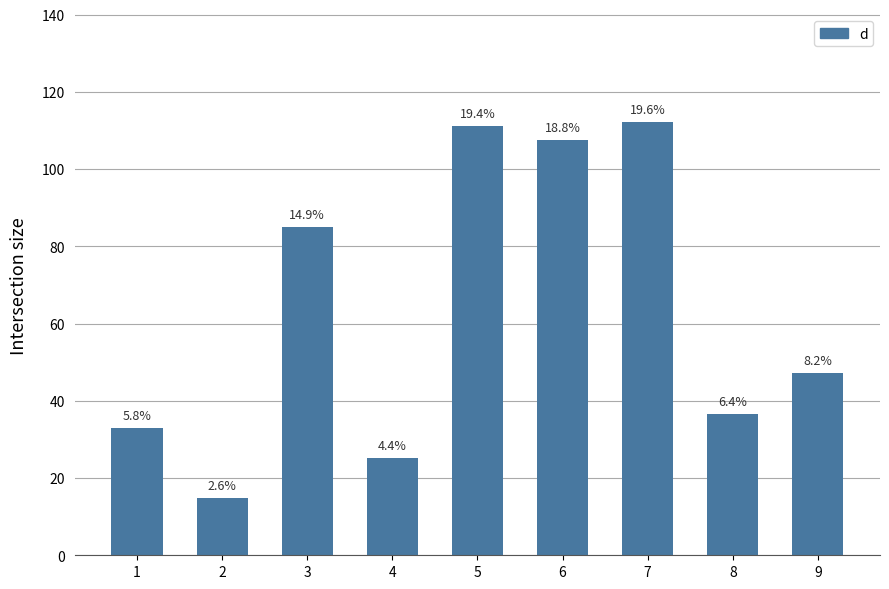

At which label is the value closest to 63?

9